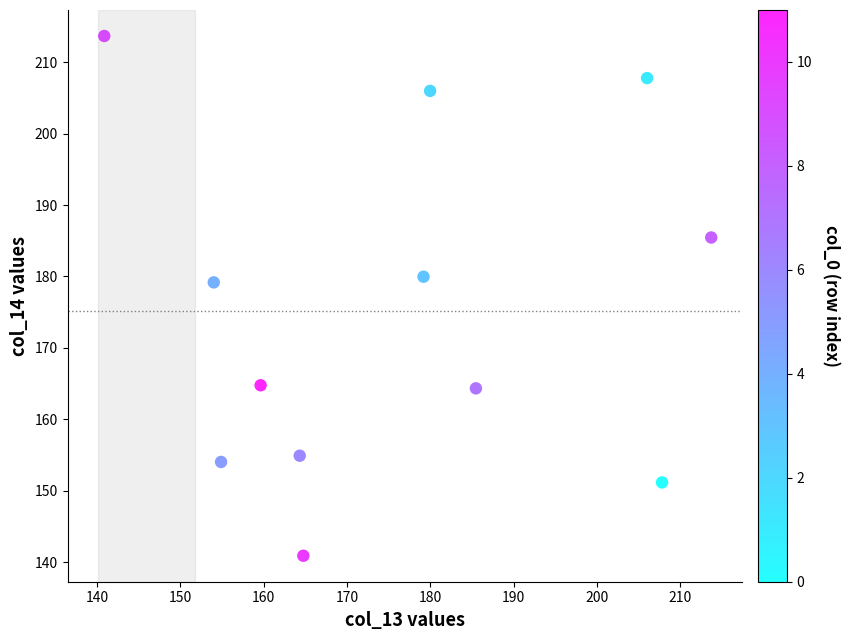

What is the range of Y values (max minus min)?

72.8